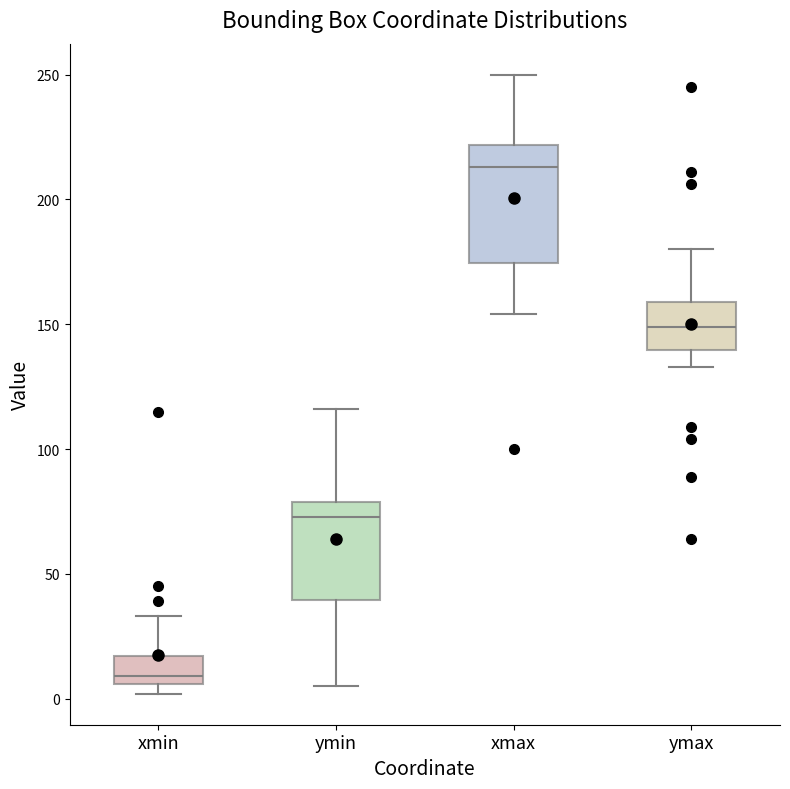

Where is the upper edge of the box for xmin on the y-axis? The values are not printed on the chart, so give them approximately, as read against the axis.

15